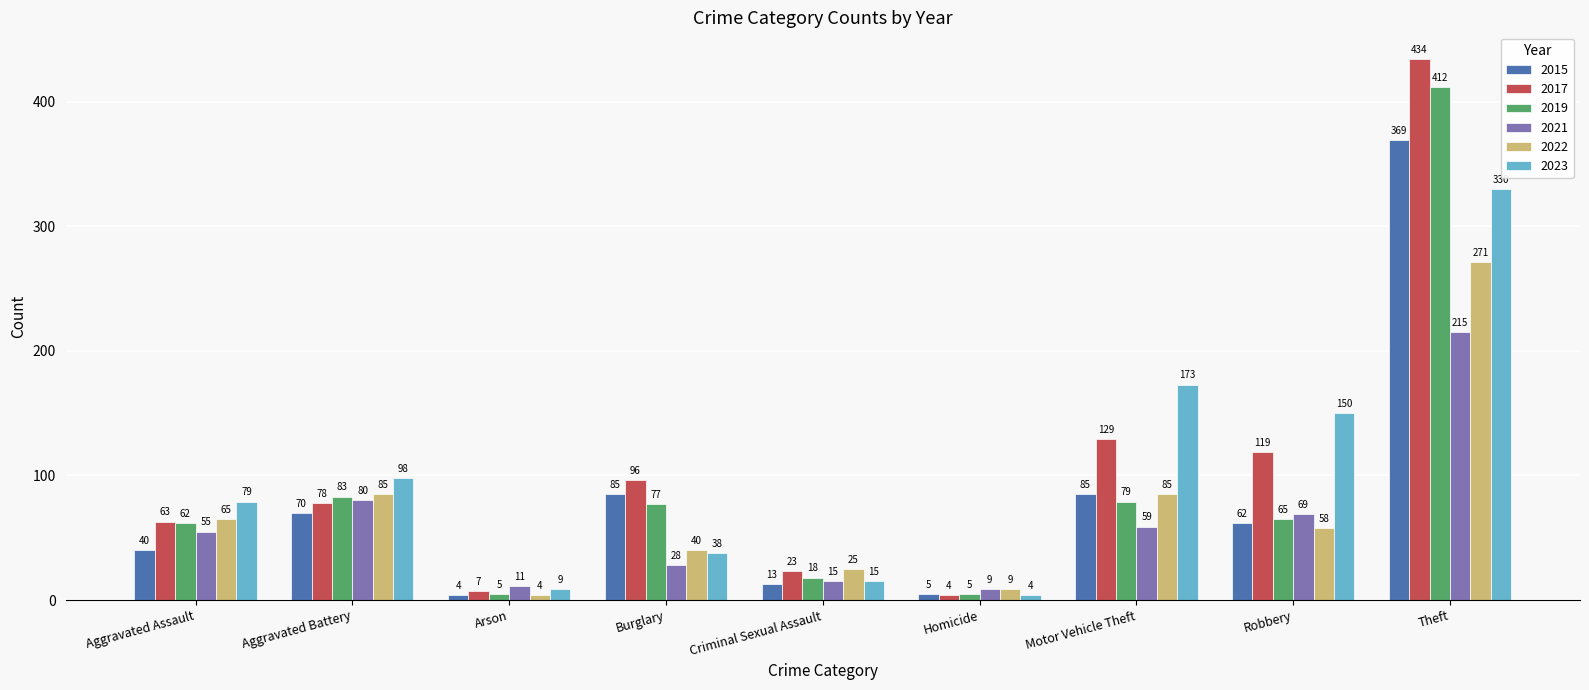

True or false: 2019 has a value of 77 at Burglary.

True